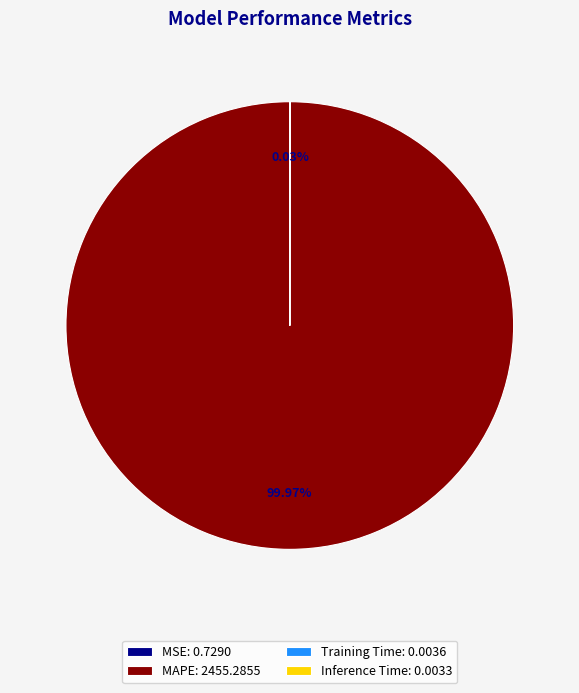

Is there any slice that represents more than half of the pie?

Yes